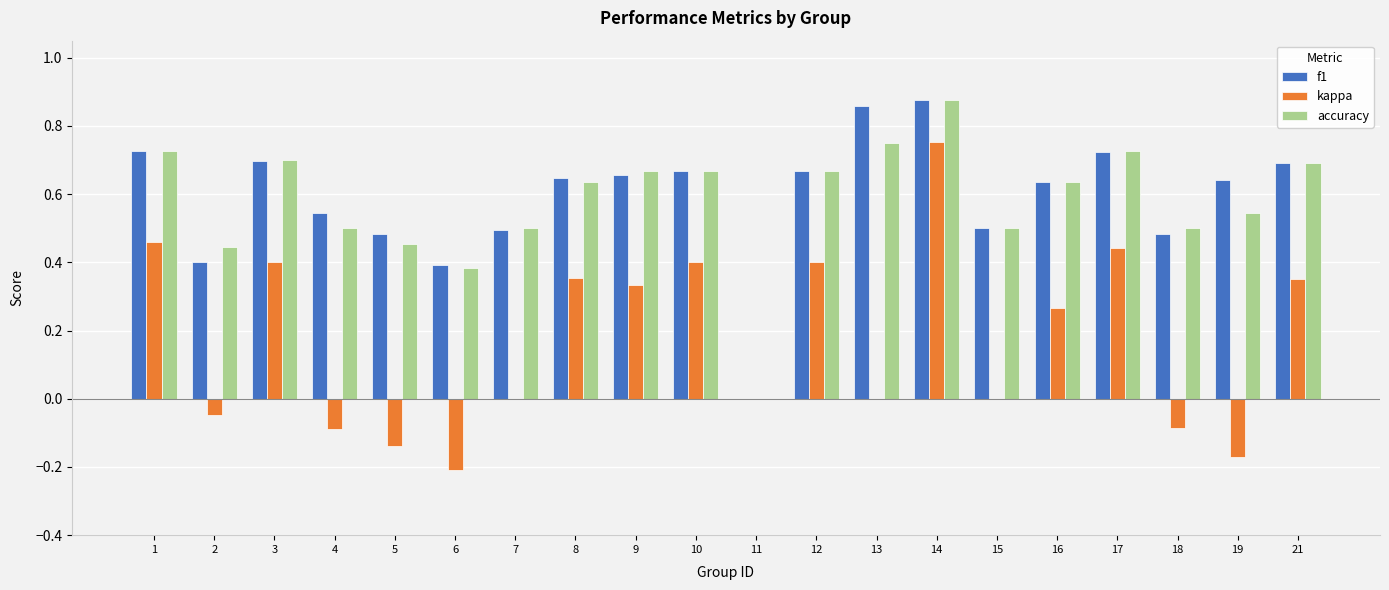

Is it true that f1 equals 0.2 at 1?

False